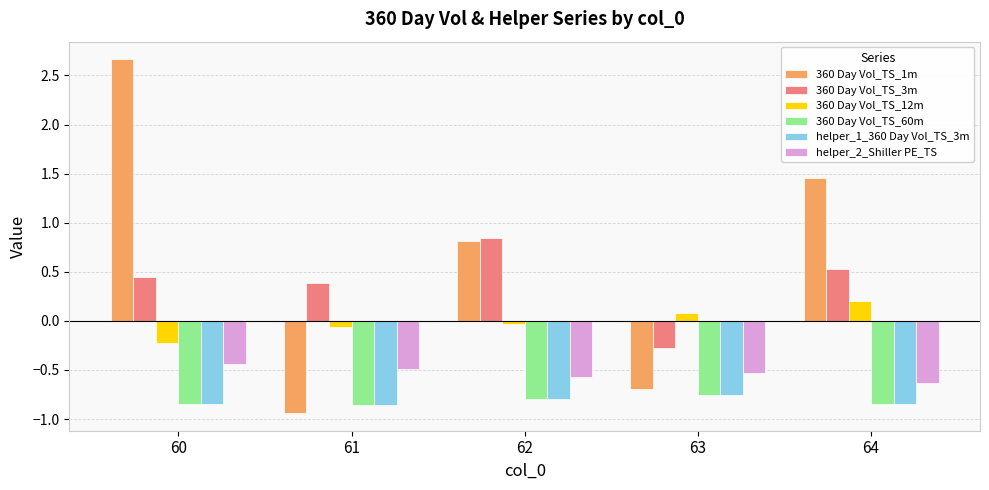

Where is helper_1_360 Day Vol_TS_3m nearest to the value 0?

63